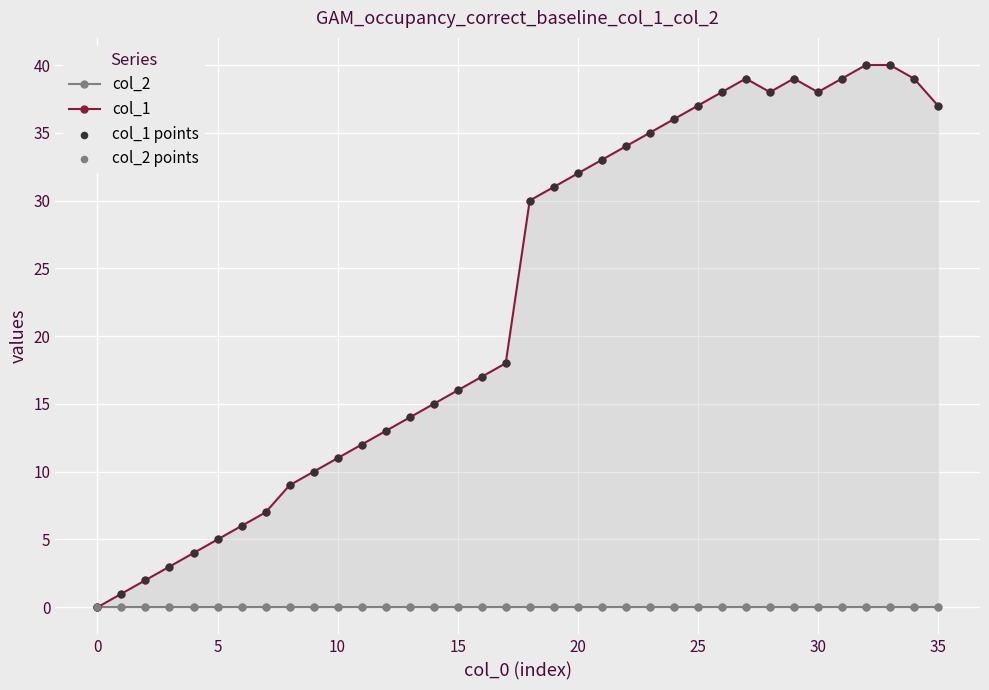

At how many categories does at least one series exceed 20?

18